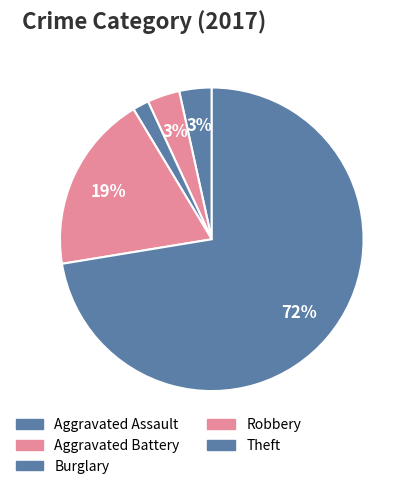

Is there a majority slice in this chart?

Yes